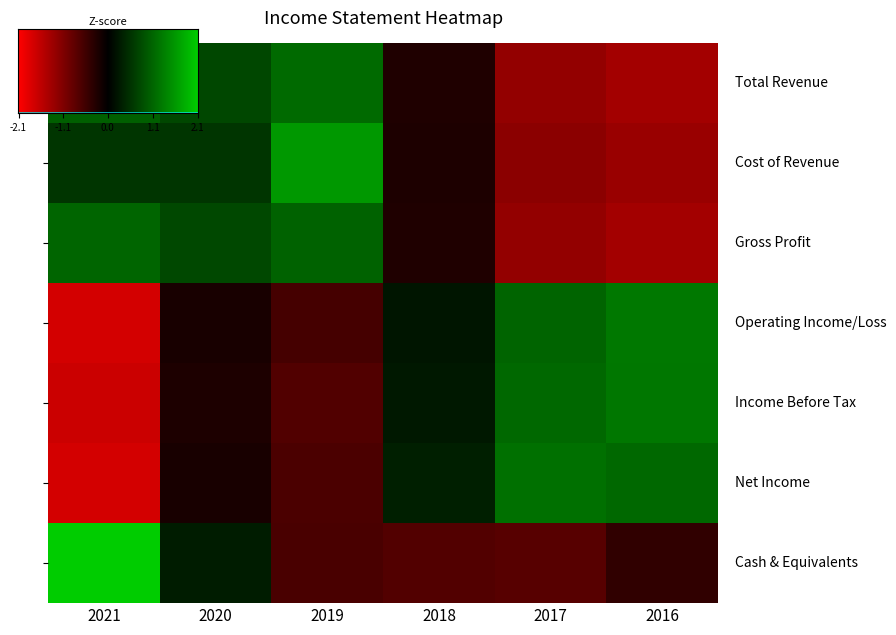

Reading left to right, transcribe all the data shown in this chart.

Total Revenue: 1.0	0.7	1.1	-0.3	-1.2	-1.3
Cost of Revenue: 0.5	0.5	1.6	-0.2	-1.1	-1.3
Gross Profit: 1.0	0.7	1.0	-0.3	-1.2	-1.3
Operating Income/Loss: -1.7	-0.2	-0.6	0.2	1.0	1.2
Income Before Tax: -1.7	-0.2	-0.7	0.3	1.1	1.2
Net Income: -1.7	-0.2	-0.6	0.3	1.2	1.1
Cash & Equivalents: 2.1	0.3	-0.6	-0.7	-0.7	-0.4